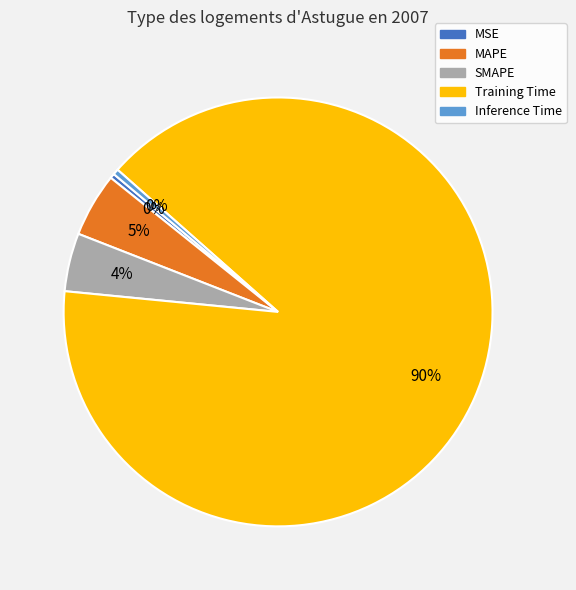

Count the number of slices in the pie.

5